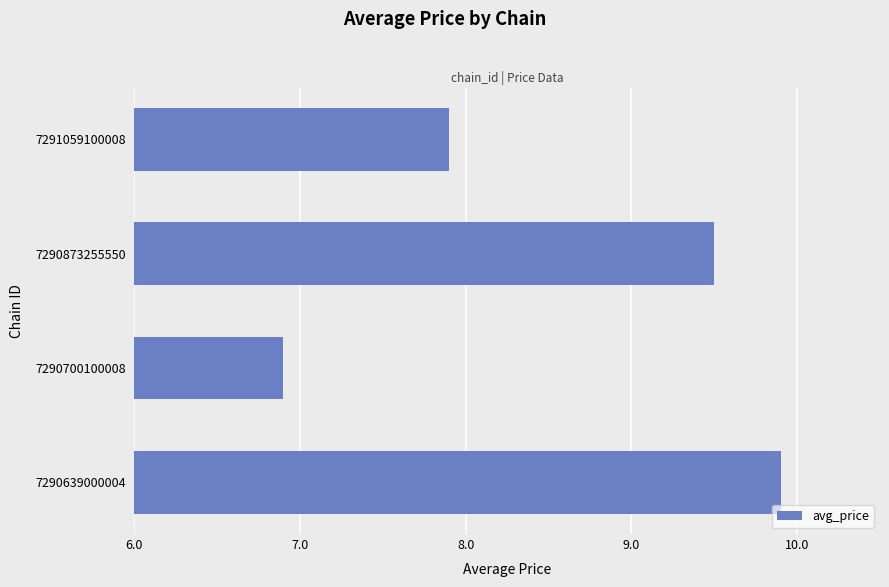

Does the chart contain stacked bars?

No